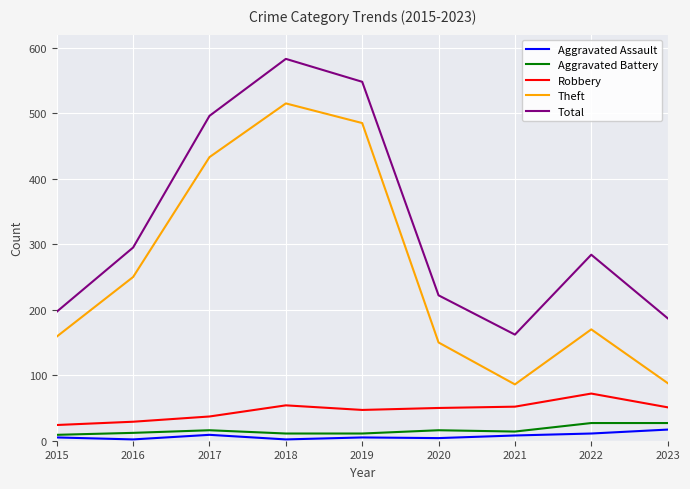

How many interior local peaks does the Theft series have?

2